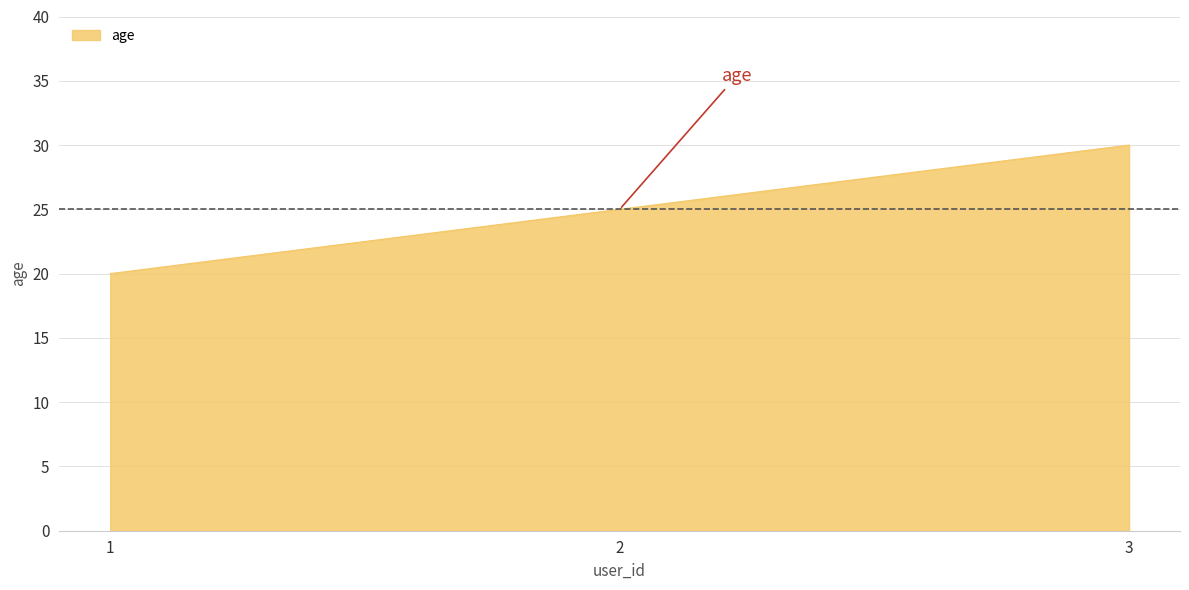

Is it true that the value at 2 is 25?

True